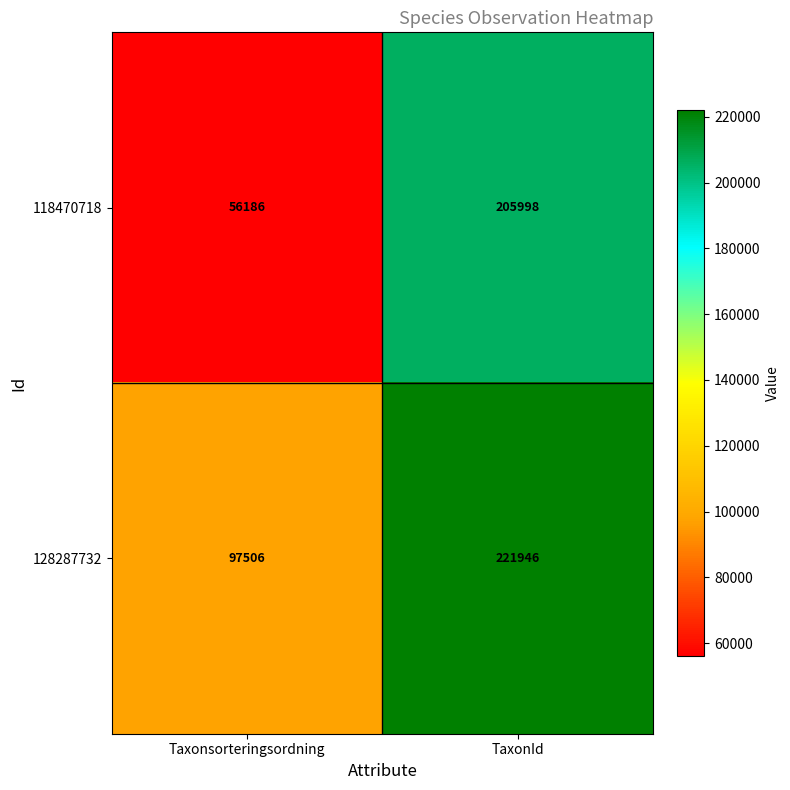

Reading left to right, extract all data points from this chart.

118470718: 56186	205998
128287732: 97506	221946